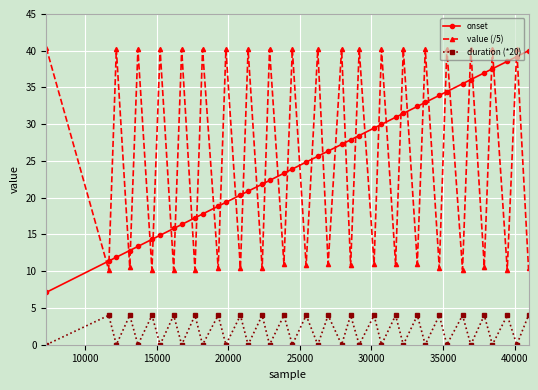

True or false: value (/5) has more than 1 points higher than both neighbors.

True